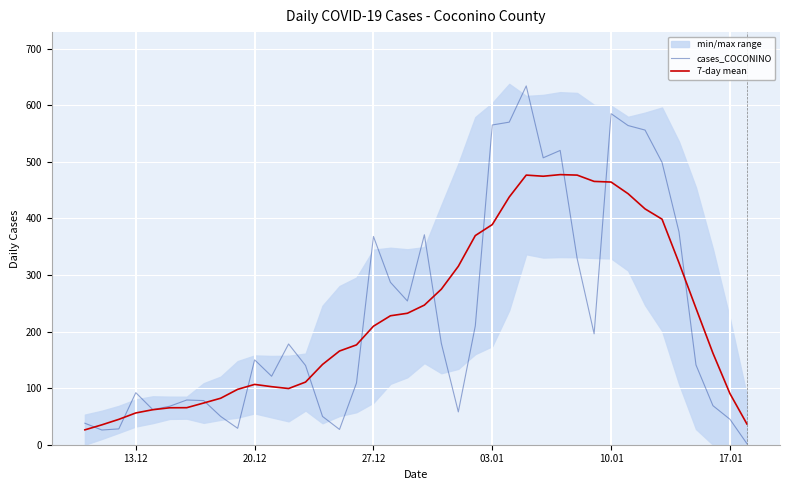

List the series in order of their peak value, lowest first.

7-day mean, cases_COCONINO